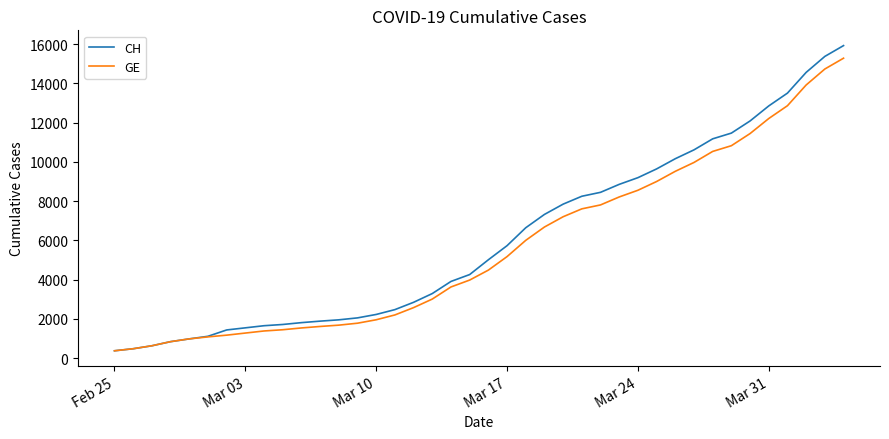

Is this an area chart (filled region under the line)?

No